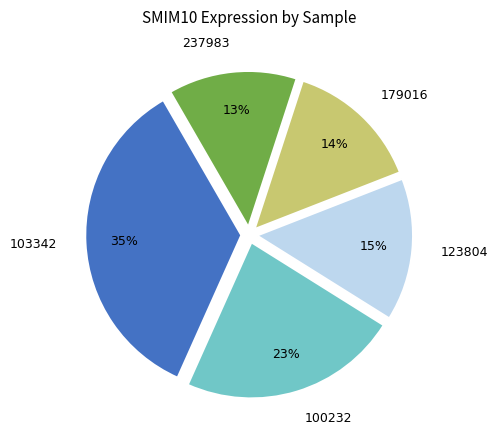

Is it true that 123804 is 4% of the pie?

False